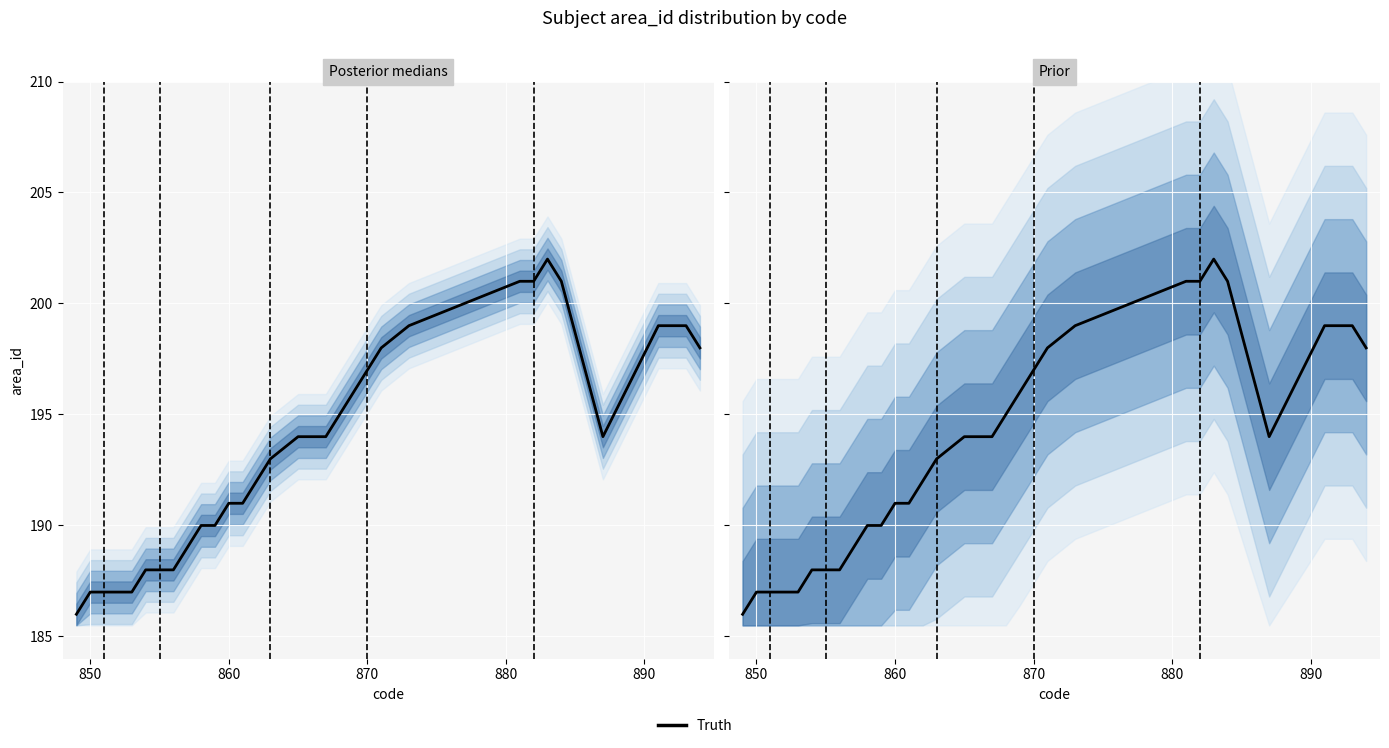

How many data points are above 194?

13